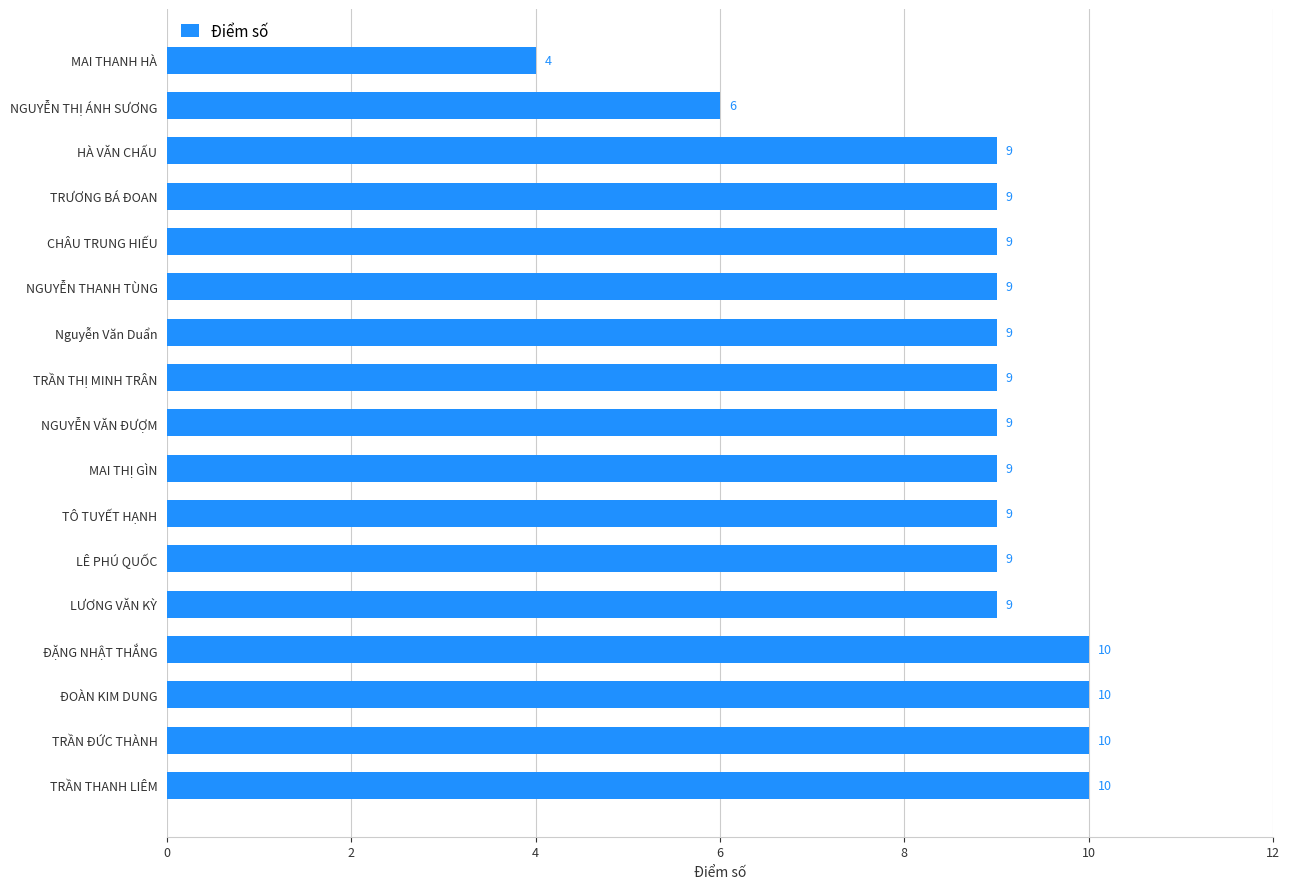

What is the sum of all values?

149